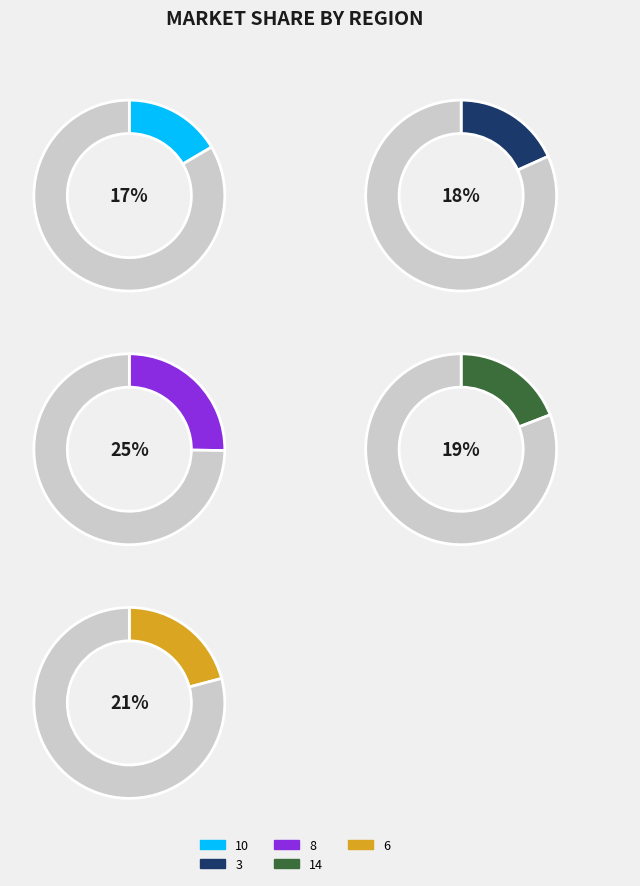

Rank the categories by value from lowest to highest.

10, 3, 14, 6, 8